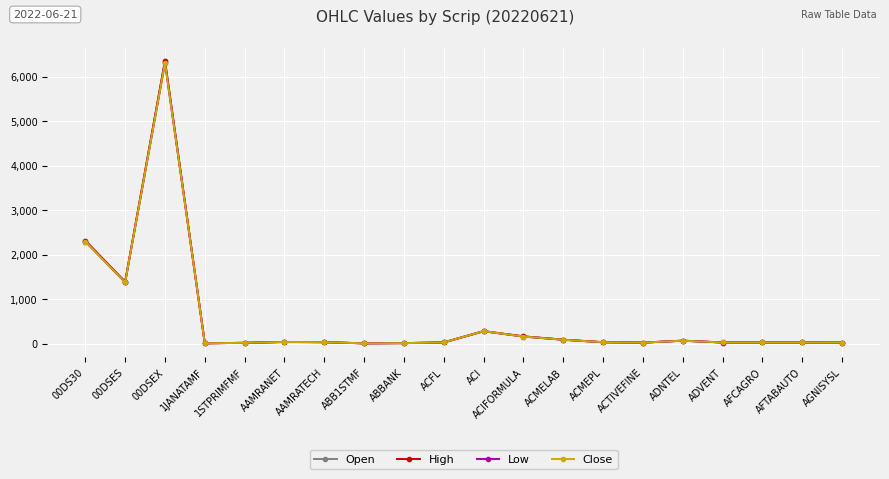

What is the spread (max minus min) of values at ACTIVEFINE?

0.8